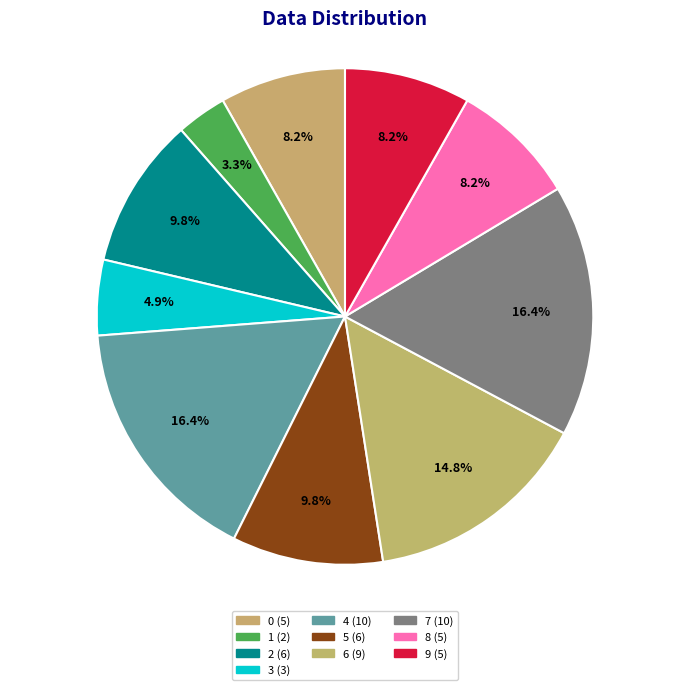

Is there a majority slice in this chart?

No